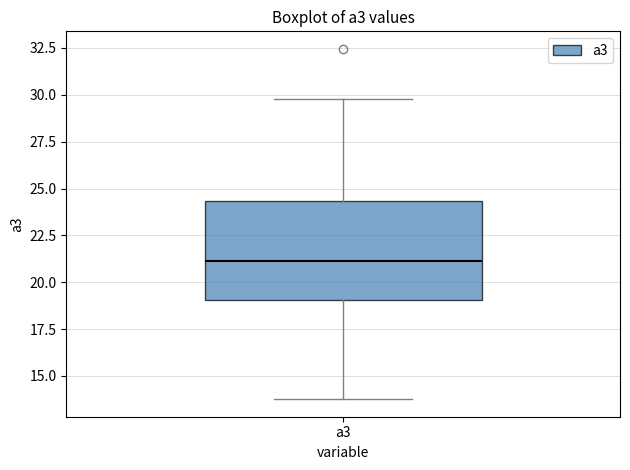

Read this box plot against the y-axis: the position of the median line, the range covered by the box, and the ends of both whiskers. The values are not printed on the chart, so give them approximately, as read against the axis.

median 21.0, box 19.0 to 24.5, whiskers 14.0 to 30.0